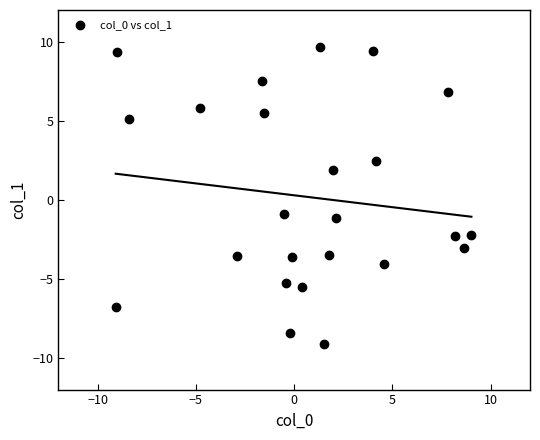

What is the range of Y values (max minus min)?

18.8